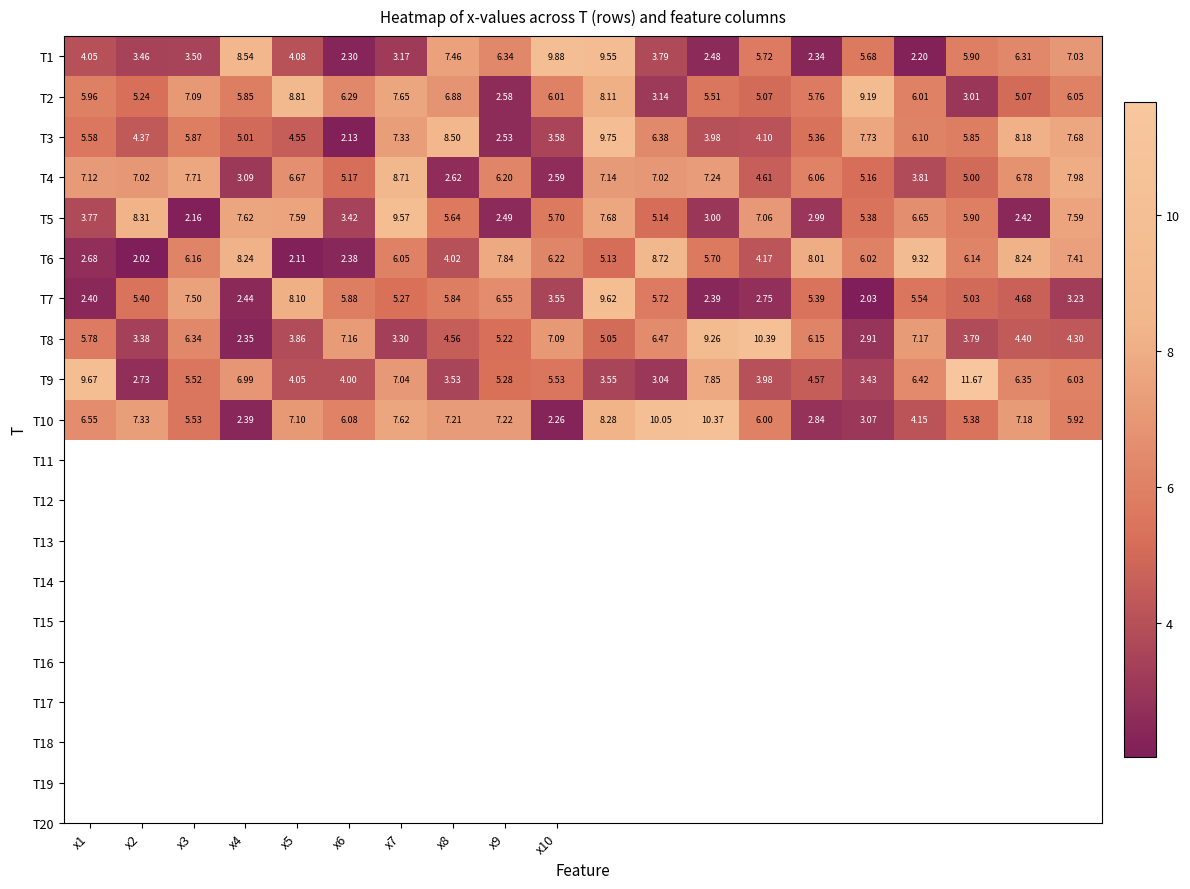

What is the greatest value displayed?

11.7